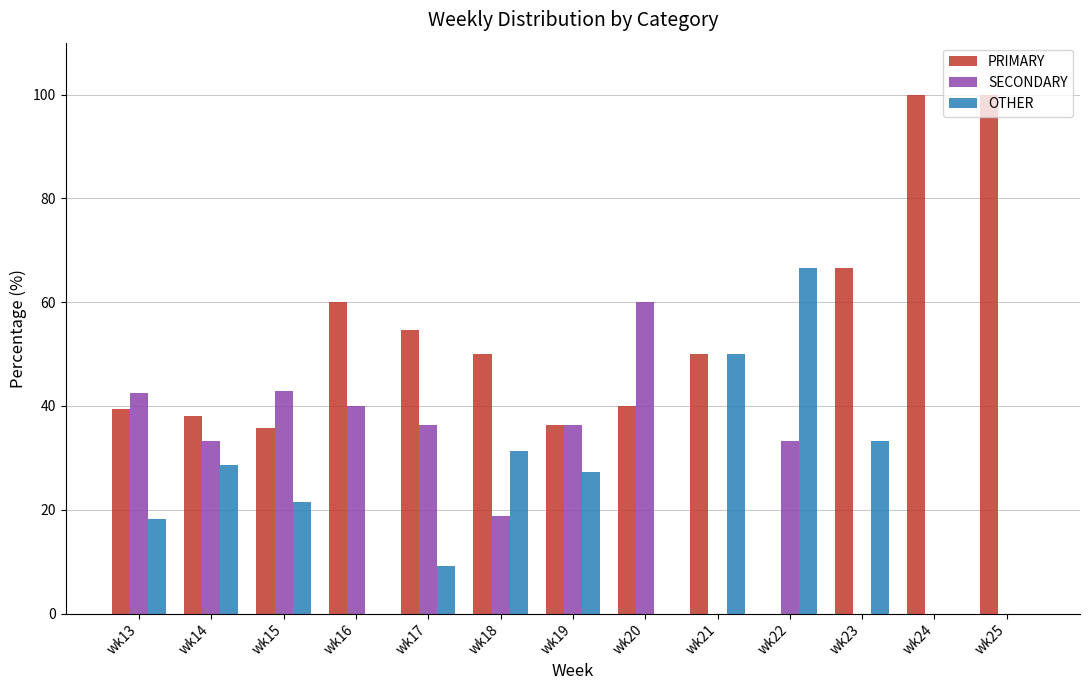

What are all the series names shown in the legend?

PRIMARY, SECONDARY, OTHER